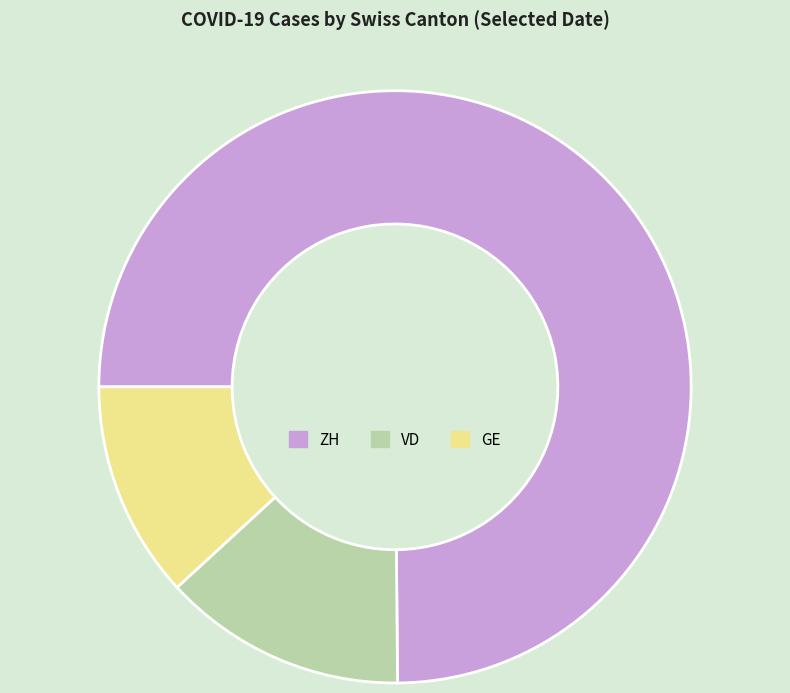

What is the ratio of the value at ZH to the value at GE?

6.3